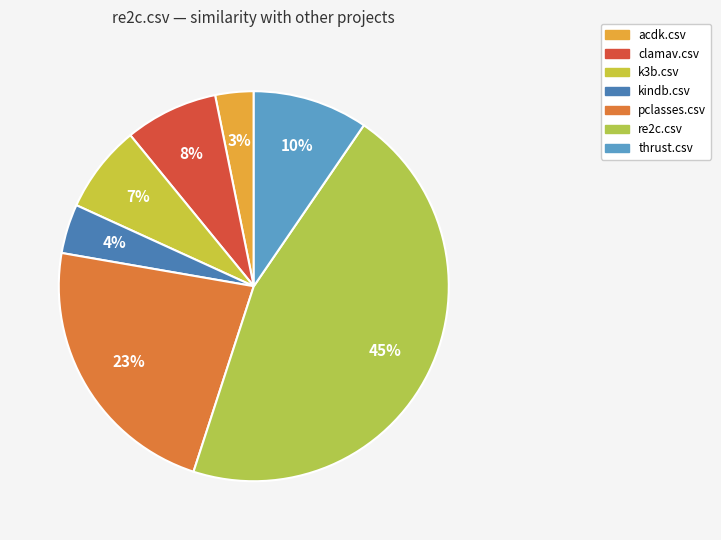

To the nearest percent, what percentage of the pie is acdk.csv?

3%